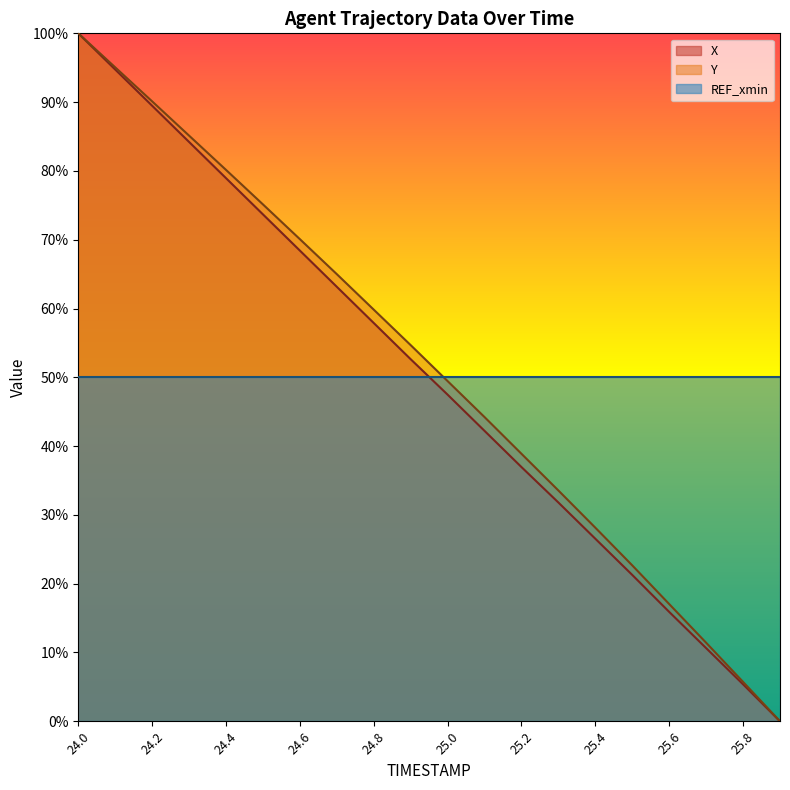

How many values in Y are above zero?

19